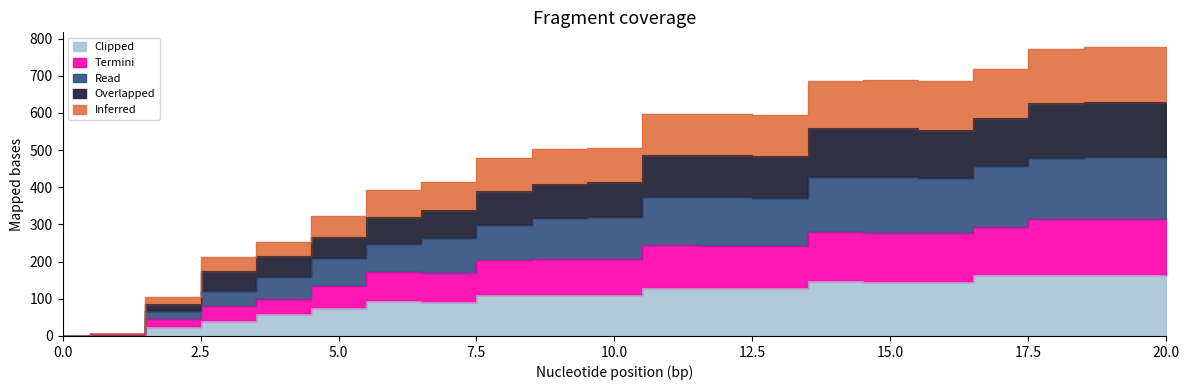

Rank the categories by Clipped value from lowest to highest.

0, 1, 2, 3, 4, 5, 7, 6, 8, 10, 9, 12, 13, 11, 15, 16, 14, 17, 19, 18, 20